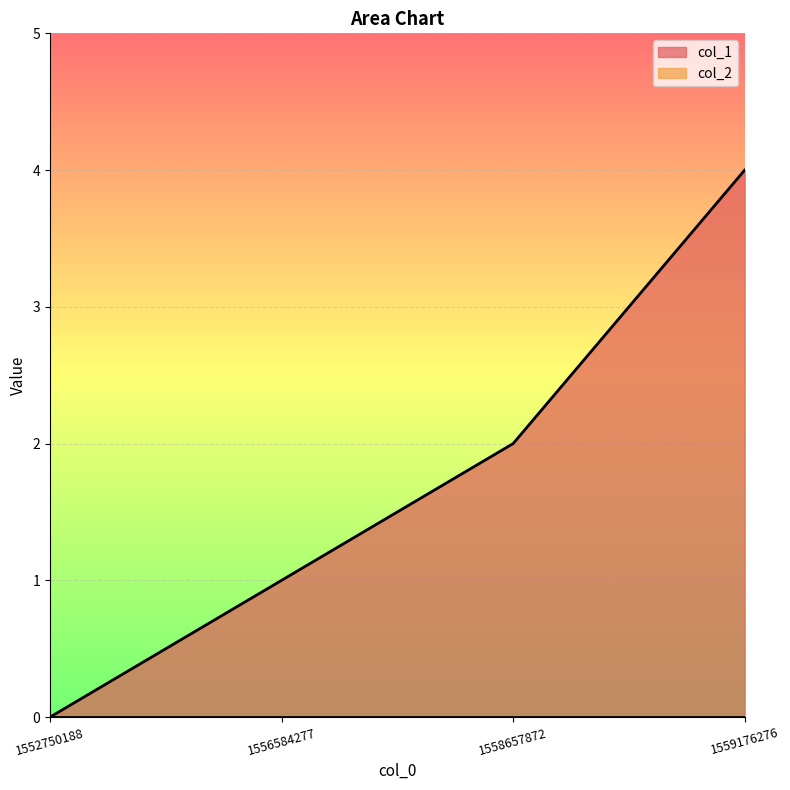

Does the chart display data point markers on the line(s)?

No